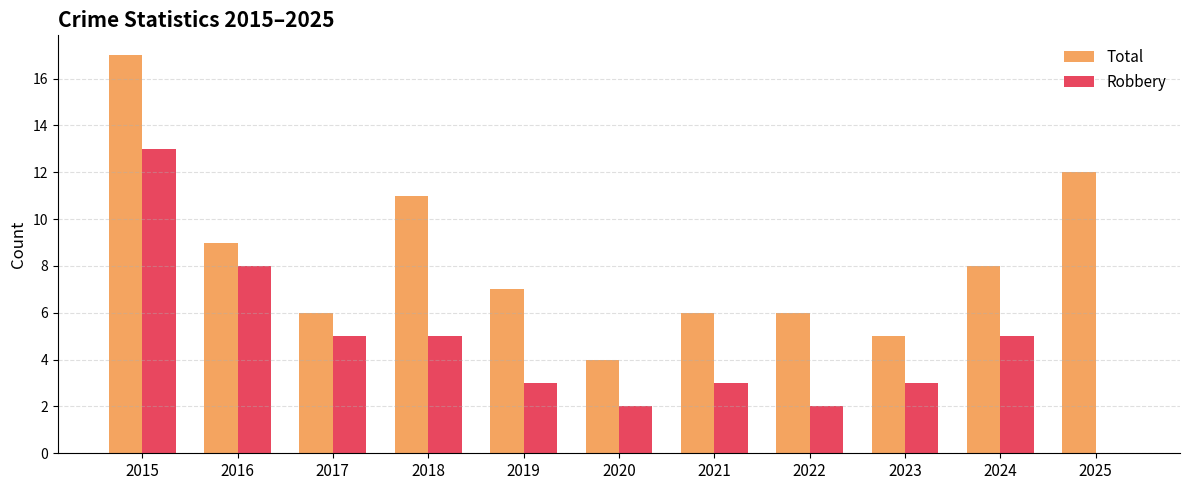

True or false: Robbery has a value of 3 at 2021.

True